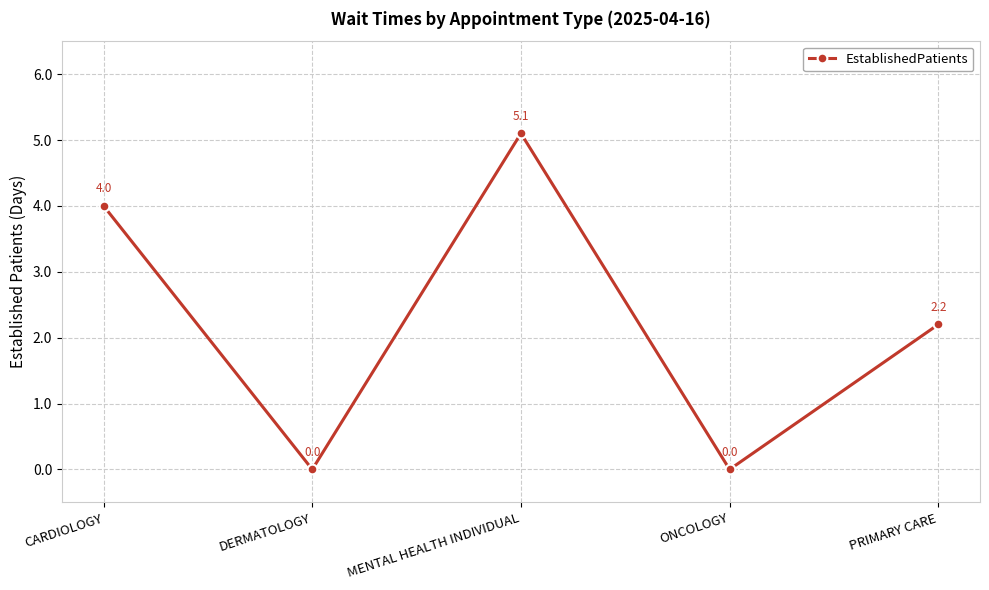

Reading left to right, extract all data points from this chart.

CARDIOLOGY=4.0	DERMATOLOGY=0.0	MENTAL HEALTH INDIVIDUAL=5.1	ONCOLOGY=0.0	PRIMARY CARE=2.2